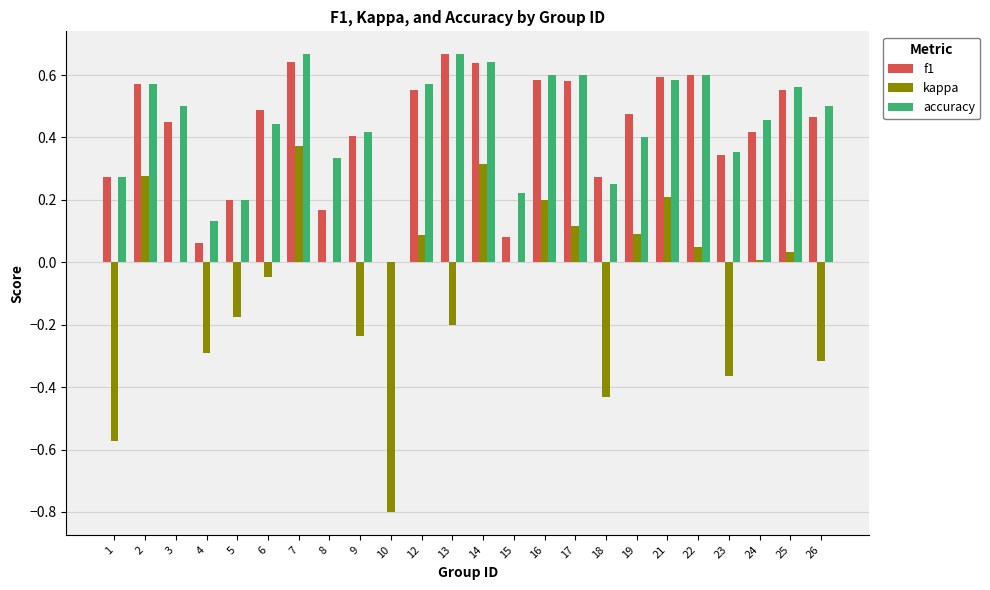

How many data points does each series have?

24